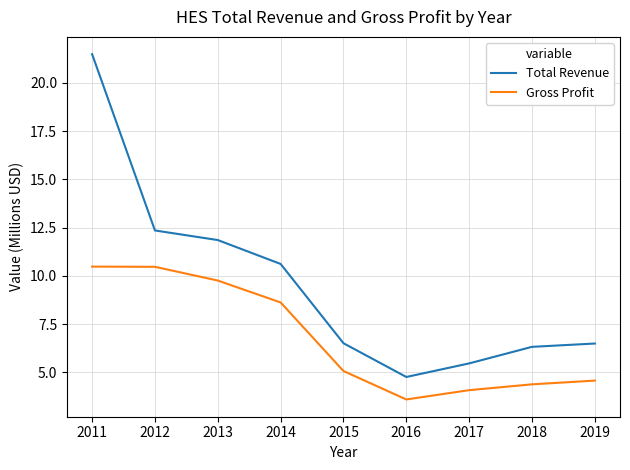

At which category is the sum across all series the highest?

2011